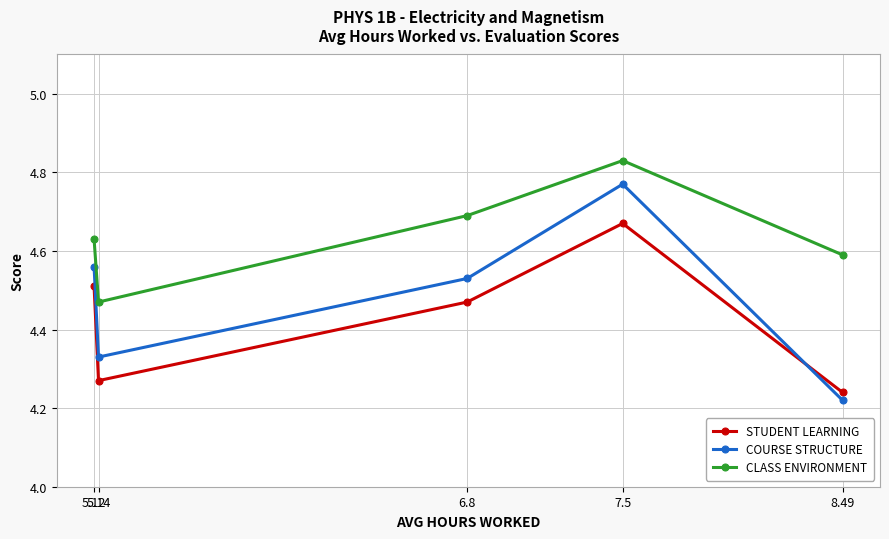

The value of STUDENT LEARNING at 8.49 is 6.0. True or false?

False